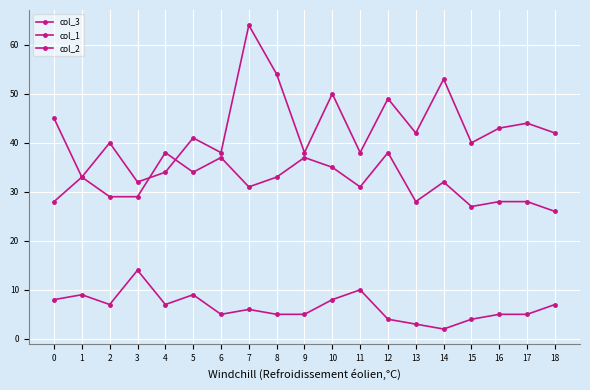

How many values in the col_2 series are below 6?

9